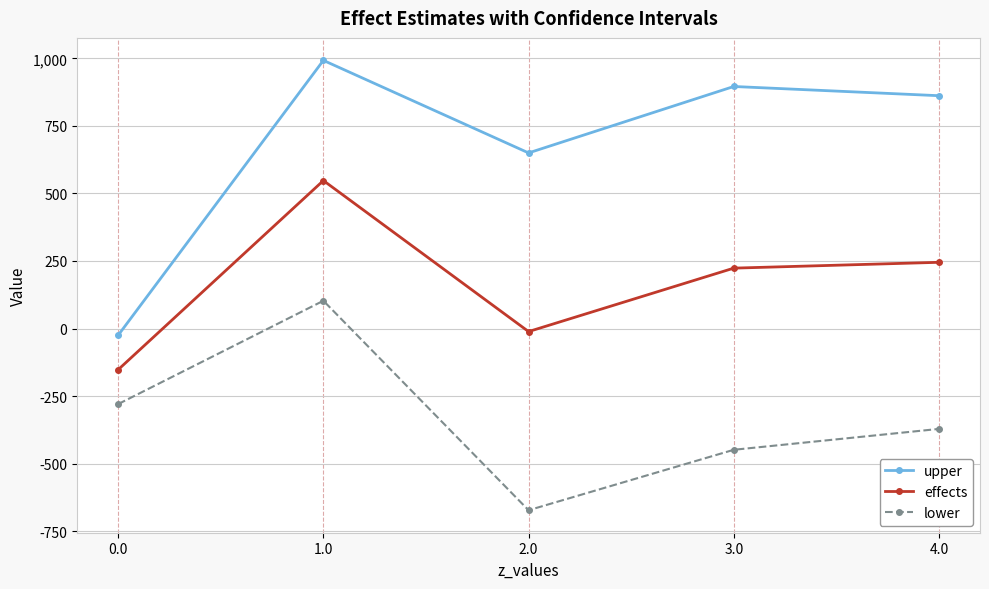

List the labels in order of lower value, largest first.

1.0, 0.0, 4.0, 3.0, 2.0